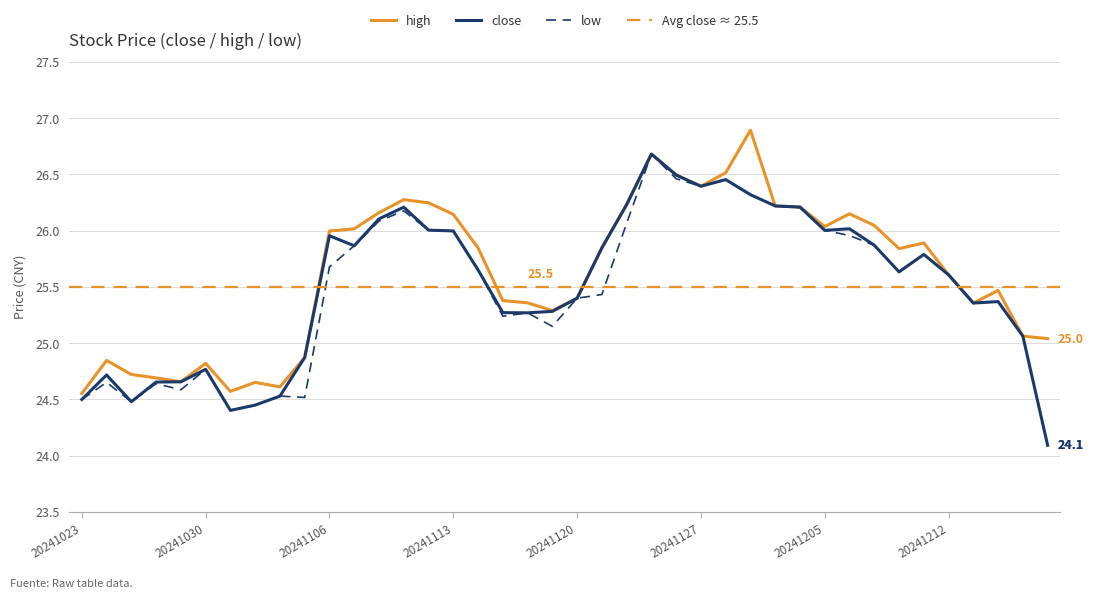

Where is the first local minimum for high?

20241029